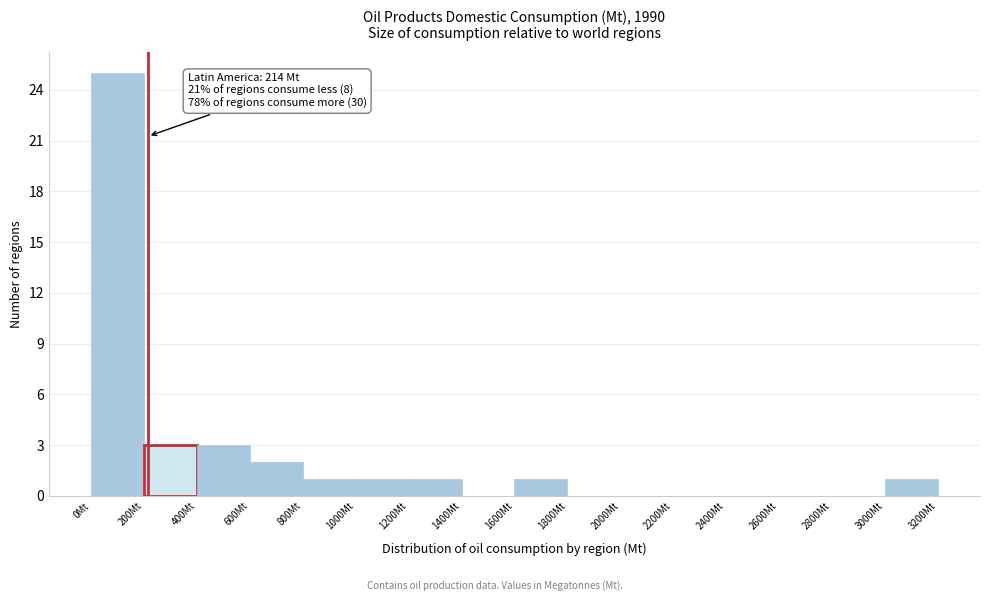

Which range on the x-axis has the tallest bar?

0 to 200